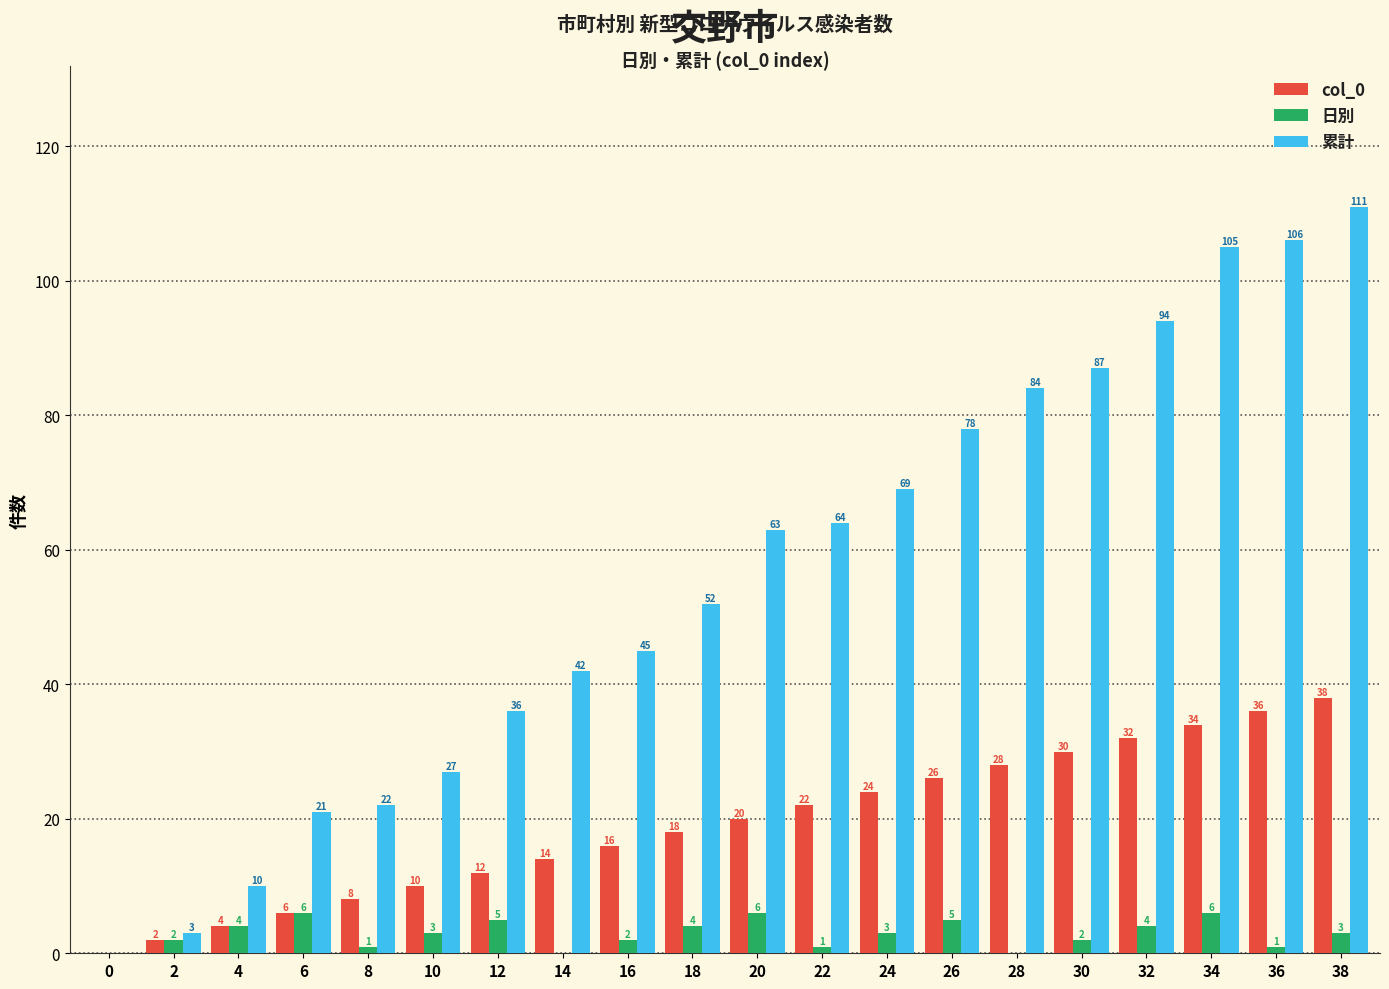

Where is col_0 nearest to the value 19?

18